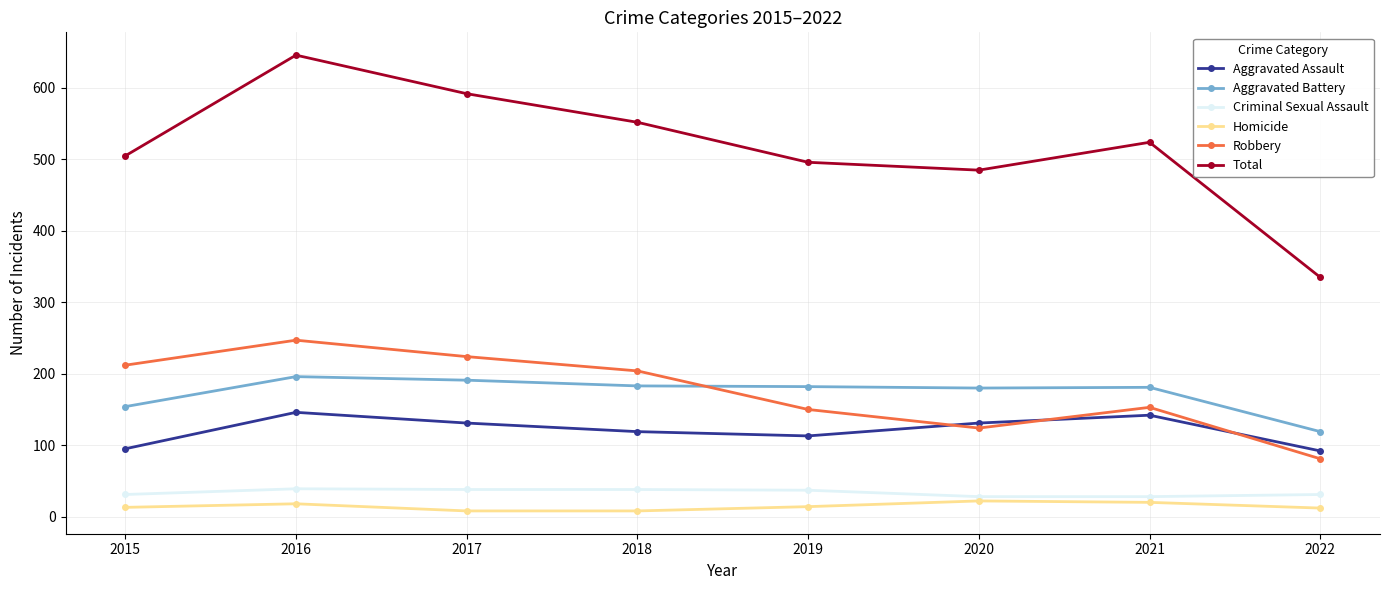

Which label corresponds to the largest value in the chart?

2016